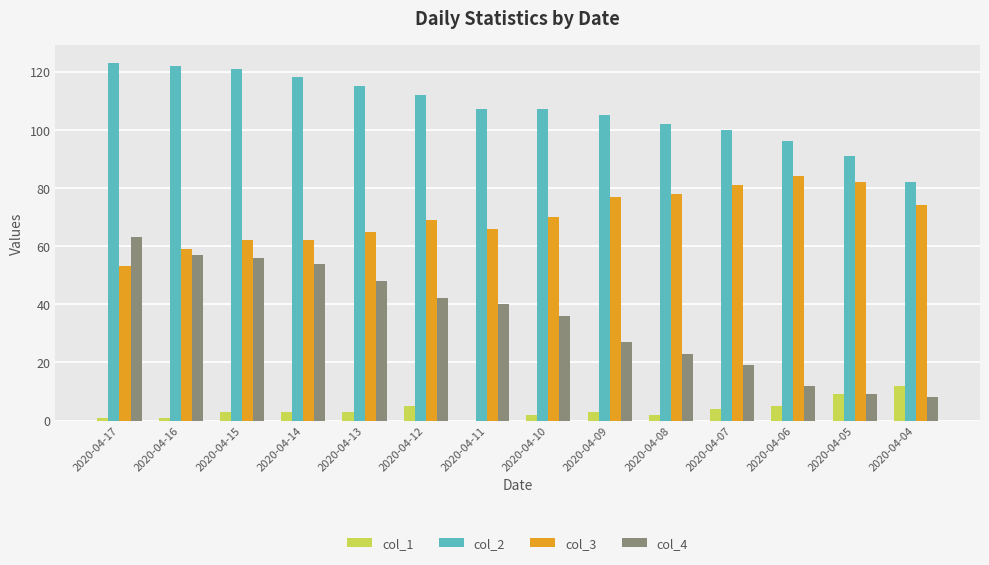

Which series has the largest total across all categories?

col_2